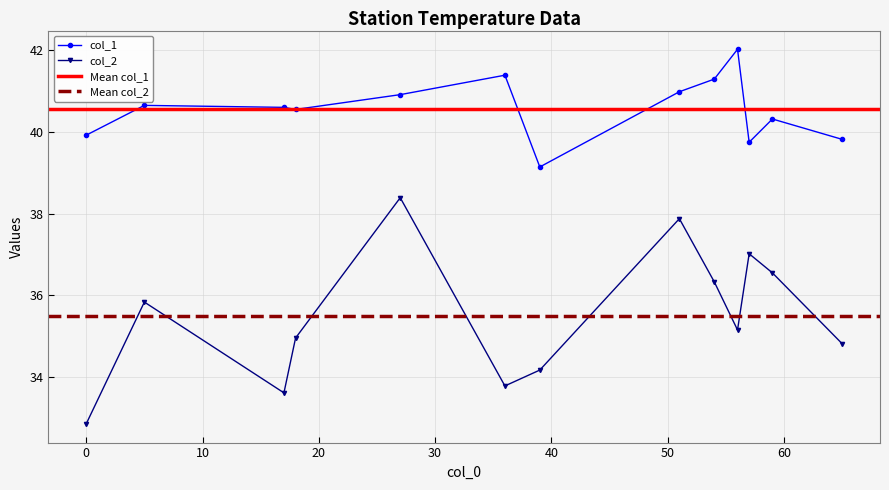

How many distinct data groups are displayed?

2